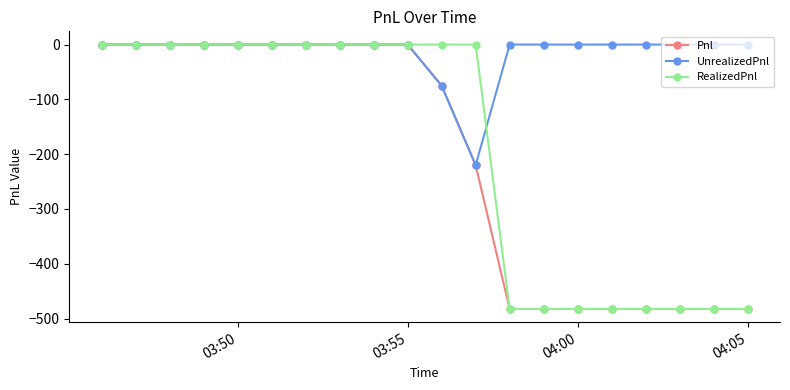

What is the lowest value of the RealizedPnl series?

-482.5